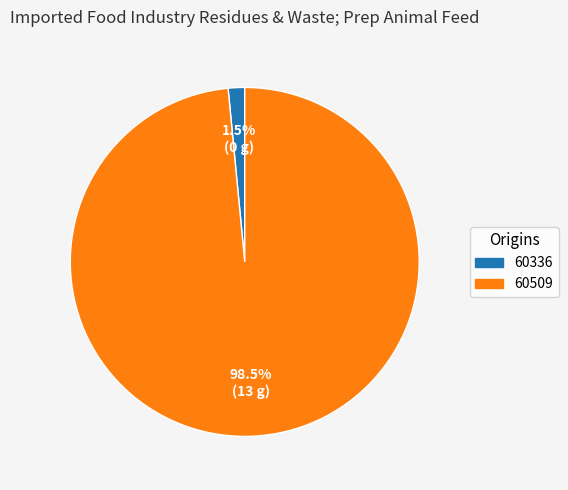

What is the smallest slice in the pie chart?

60336